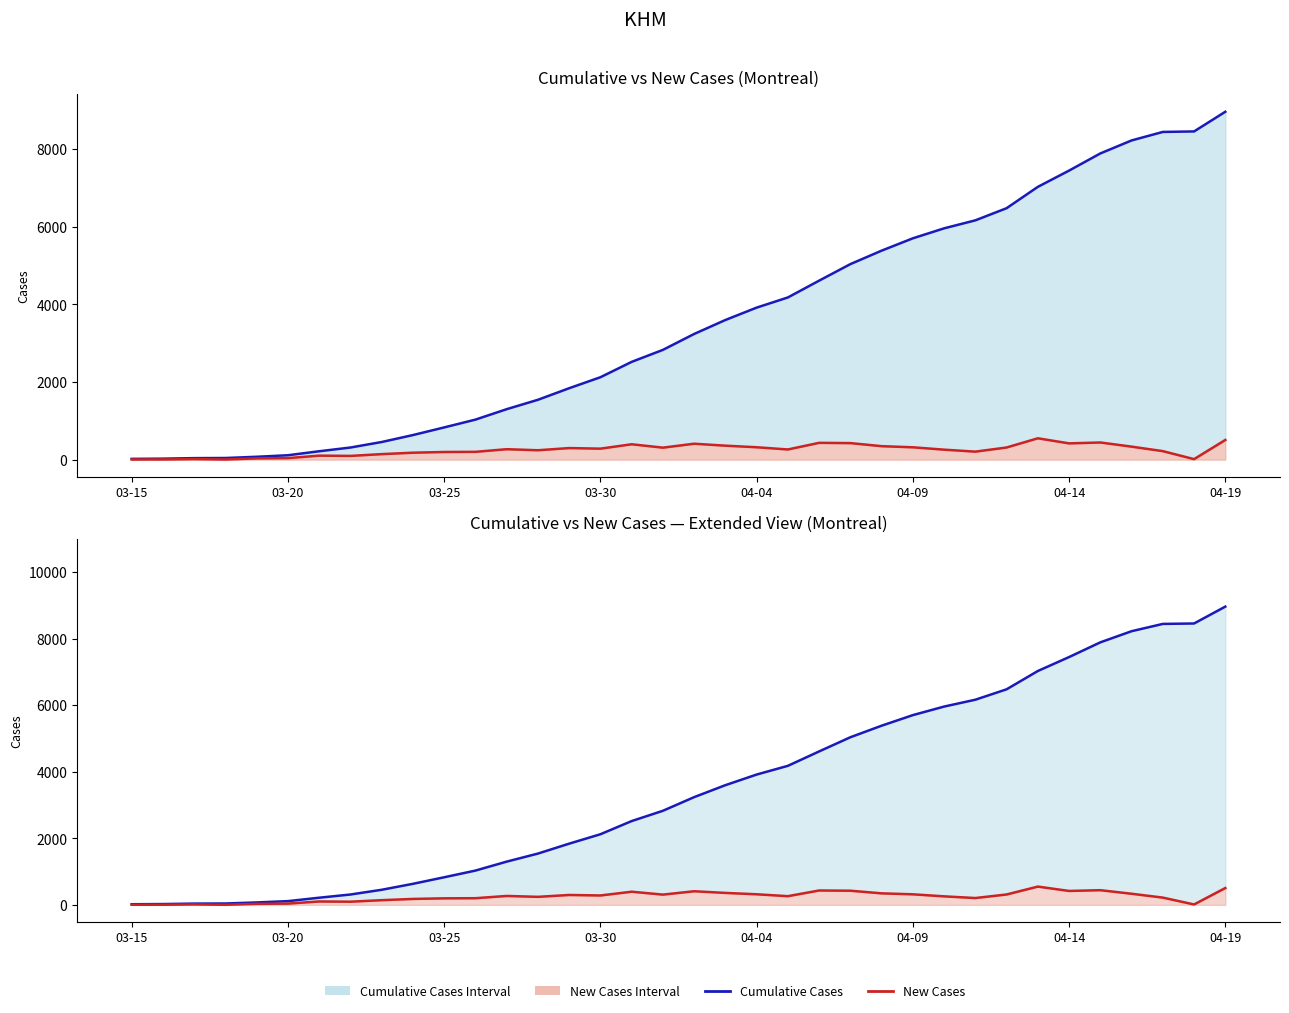

The Cumulative Cases series shows 303 at 8. True or false?

False